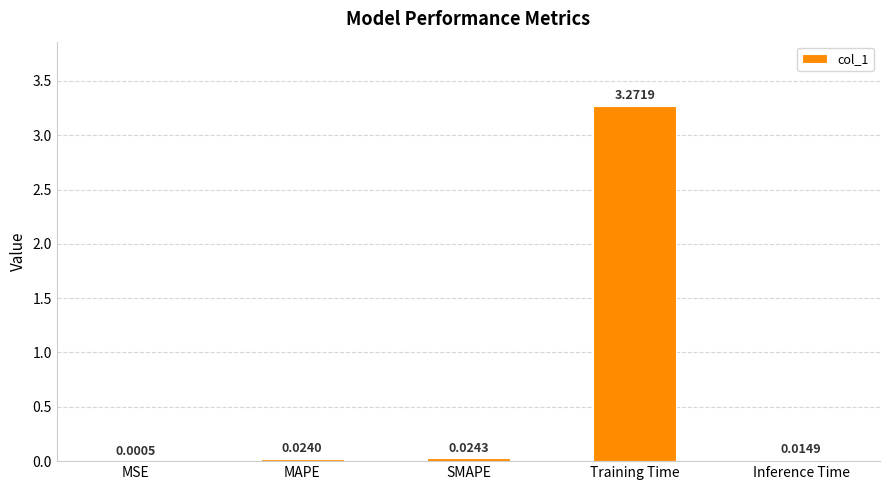

What is the change in value from MSE to Training Time?

+3.3